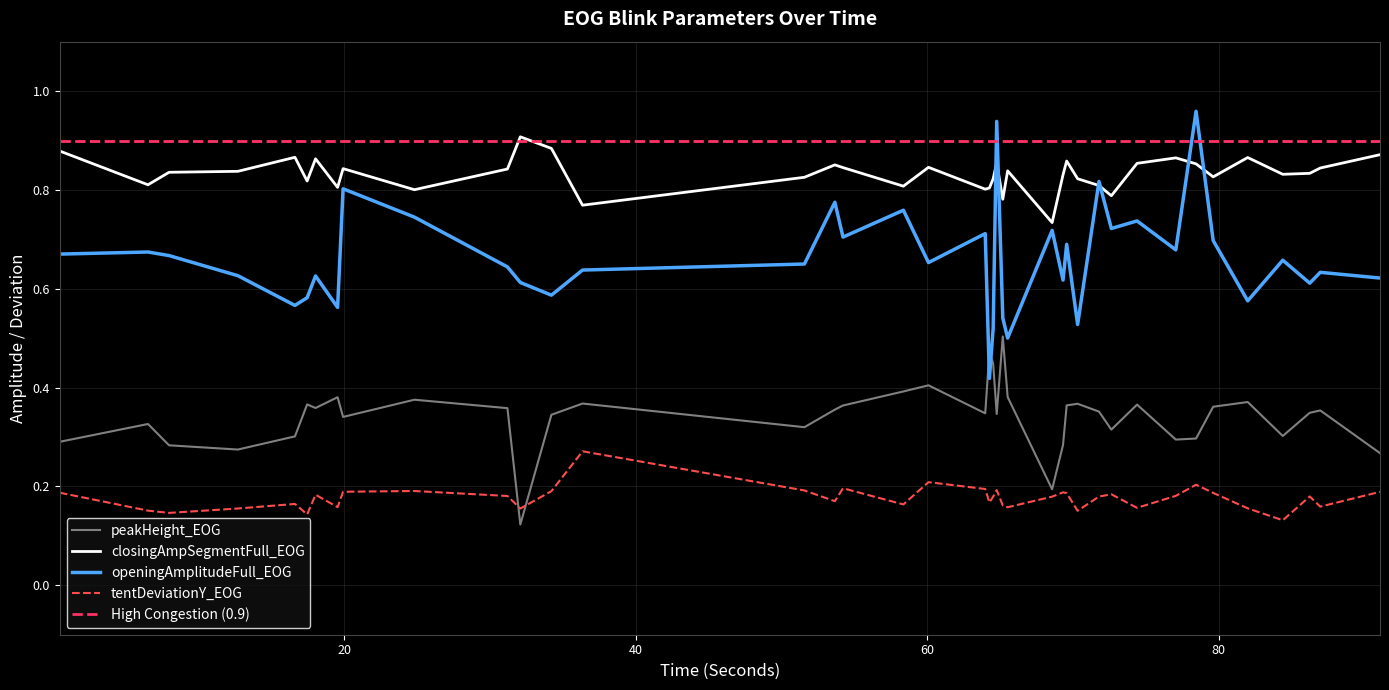

Reading left to right, extract all data points from this chart.

peakHeight_EOG: 0.3	0.3	0.3	0.3	0.3	0.4	0.4	0.4	0.3	0.4	0.4	0.1	0.3	0.4	0.3	0.4	0.4	0.4	0.4	0.3	0.5	0.4	0.3	0.5	0.4	0.2	0.3	0.4	0.4	0.4	0.3	0.4	0.3	0.3	0.4	0.4	0.3	0.3	0.4	0.3
closingAmpSegmentFull_EOG: 0.9	0.8	0.8	0.8	0.9	0.8	0.9	0.8	0.8	0.8	0.8	0.9	0.9	0.8	0.8	0.9	0.8	0.8	0.8	0.8	0.8	0.8	0.9	0.8	0.8	0.7	0.8	0.9	0.8	0.8	0.8	0.9	0.9	0.9	0.8	0.9	0.8	0.8	0.8	0.9
openingAmplitudeFull_EOG: 0.7	0.7	0.7	0.6	0.6	0.6	0.6	0.6	0.8	0.7	0.6	0.6	0.6	0.6	0.7	0.8	0.7	0.8	0.7	0.7	0.4	0.5	0.9	0.5	0.5	0.7	0.6	0.7	0.5	0.8	0.7	0.7	0.7	1.0	0.7	0.6	0.7	0.6	0.6	0.6
tentDeviationY_EOG: 0.2	0.2	0.1	0.2	0.2	0.1	0.2	0.2	0.2	0.2	0.2	0.2	0.2	0.3	0.2	0.2	0.2	0.2	0.2	0.2	0.2	0.2	0.2	0.2	0.2	0.2	0.2	0.2	0.2	0.2	0.2	0.2	0.2	0.2	0.2	0.2	0.1	0.2	0.2	0.2